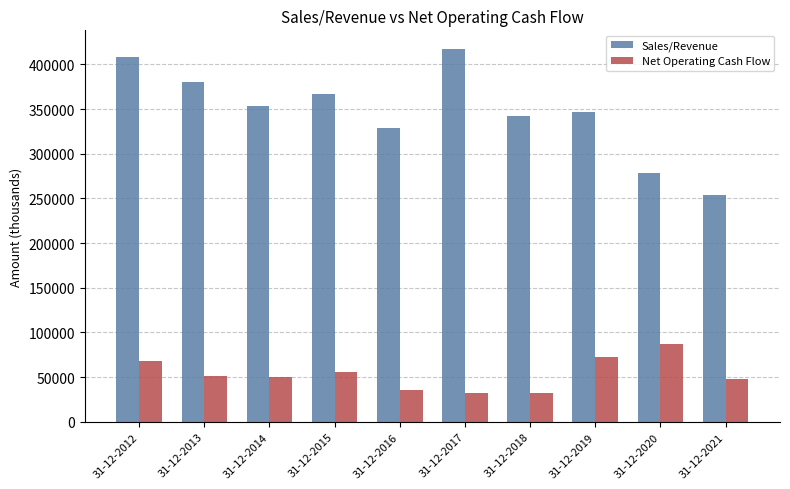

What is the maximum value shown in the chart?

417309